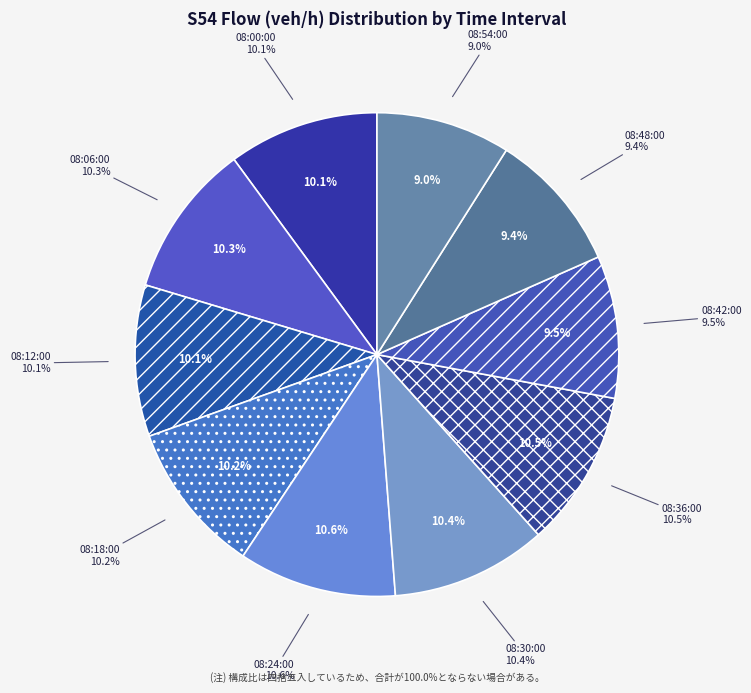

To the nearest percent, what is the difference between the largest and smallest slice percentages?

2%